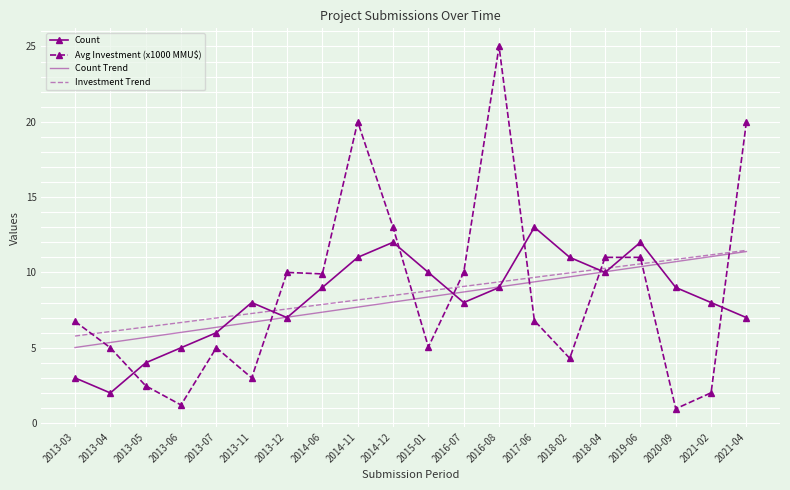

Which series has the widest spread of values?

Avg Investment (x1000 MMU$)